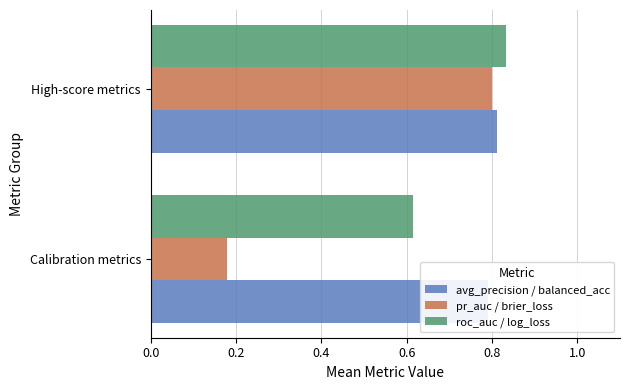

Is the value of pr_auc / brier_loss at Calibration metrics greater than the value of avg_precision / balanced_acc at High-score metrics?

No